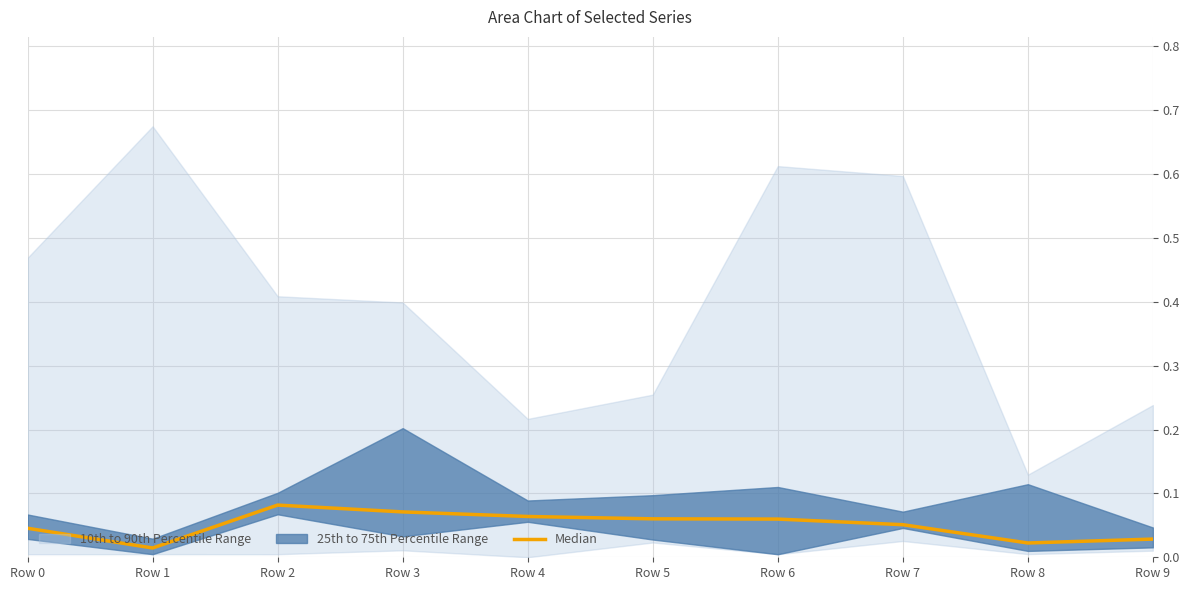

Reading left to right, list all the values displayed in this chart.

0.0	0.0	0.1	0.1	0.1	0.1	0.1	0.1	0.0	0.0